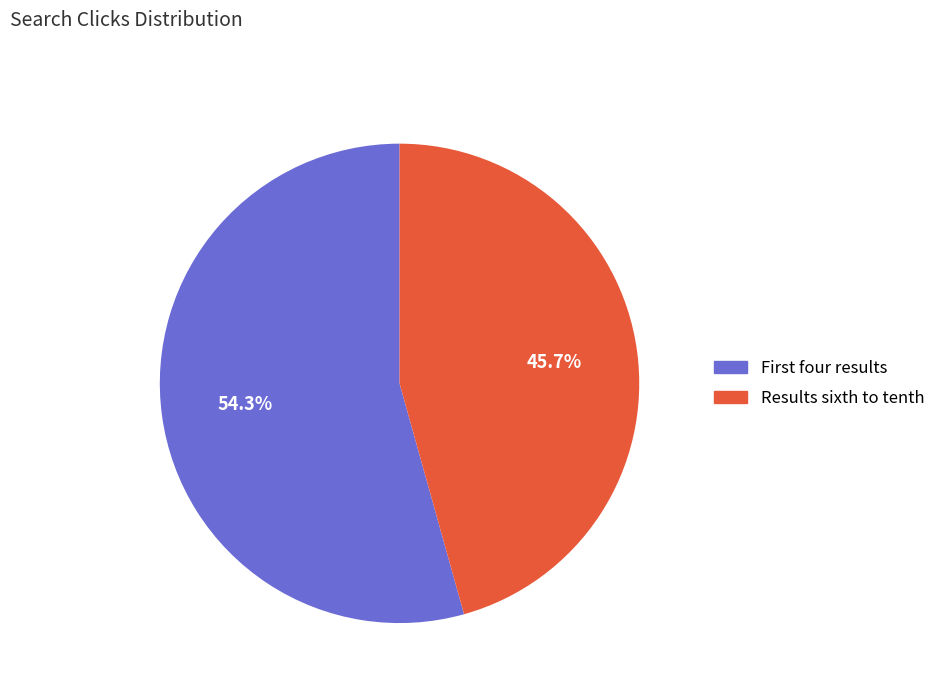

How many segments does this pie chart have?

2